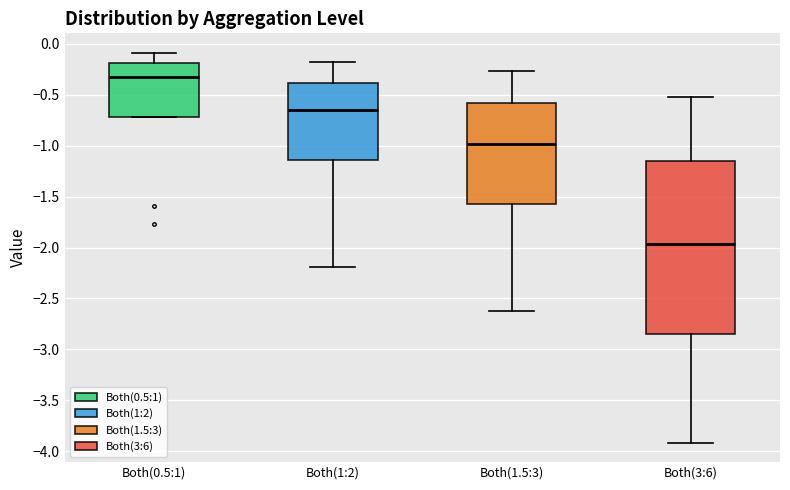

Which box's median line is the highest?

Both(0.5:1)